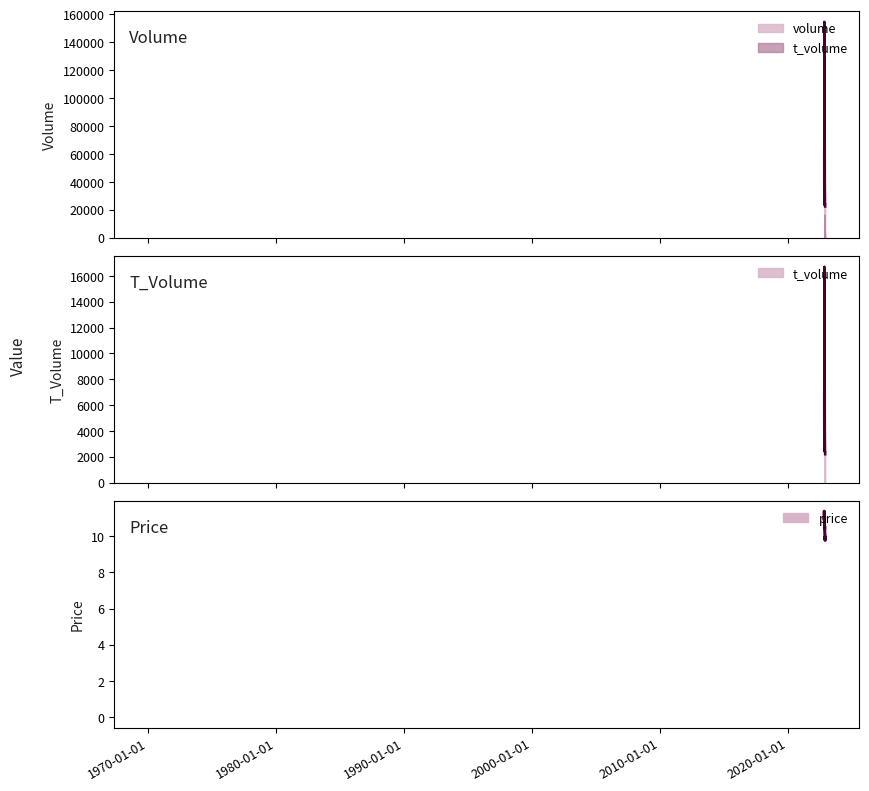

Which series changed the most between 2022-11-09 and 2022-11-22?

volume